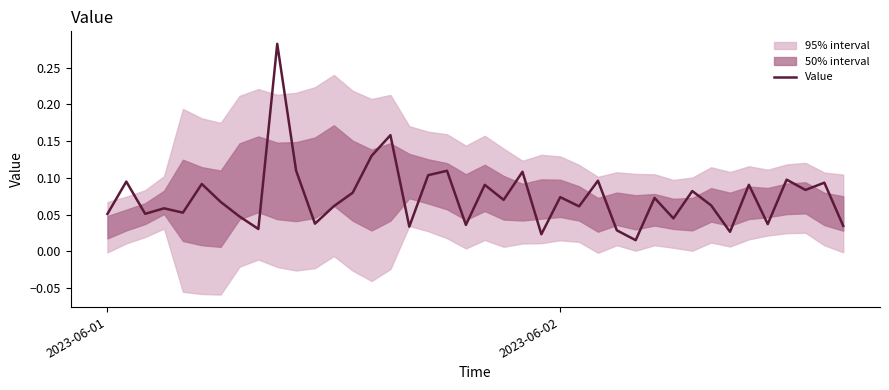

What is the difference between the maximum and minimum values?

0.3